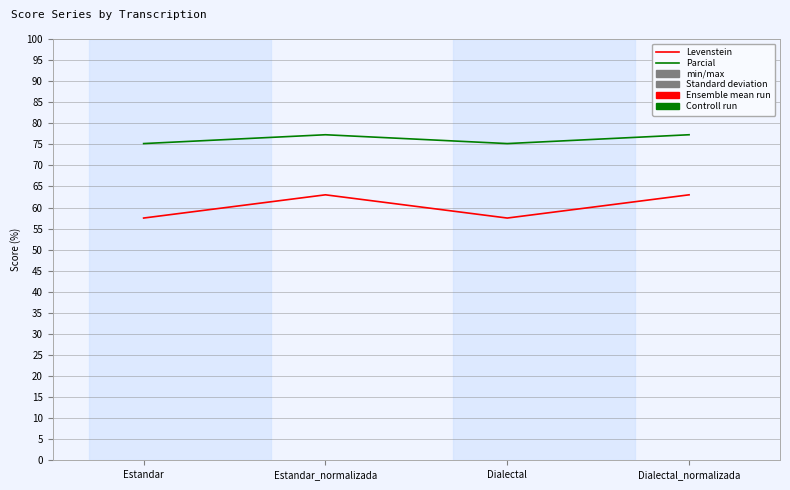

Where is the first local maximum for Parcial?

Estandar_normalizada